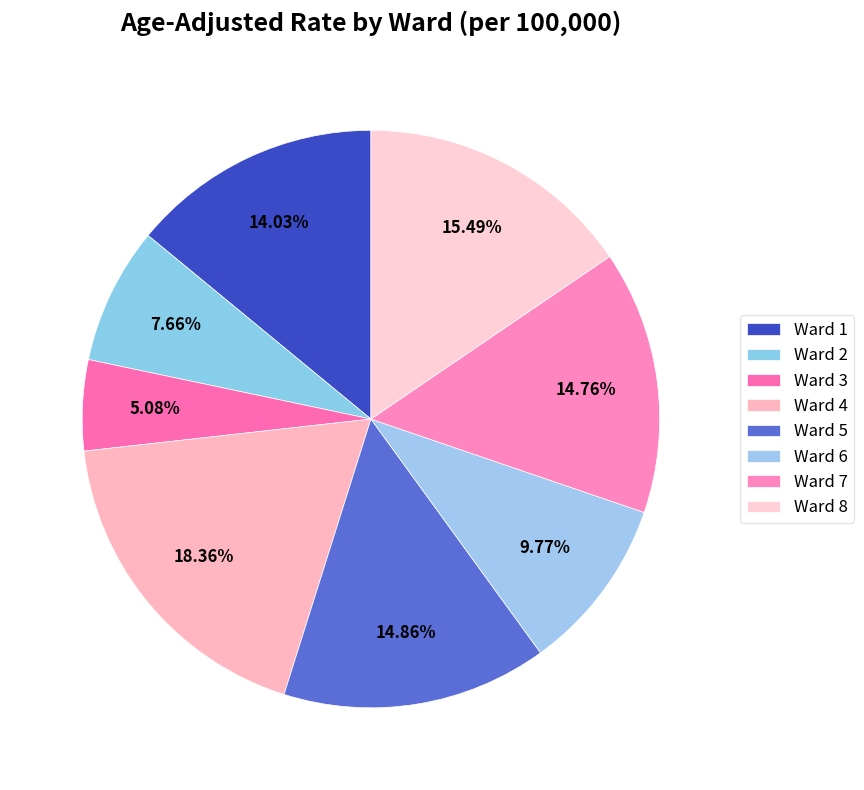

To the nearest percent, what is the combined percentage of Ward 8 and Ward 4?

34%